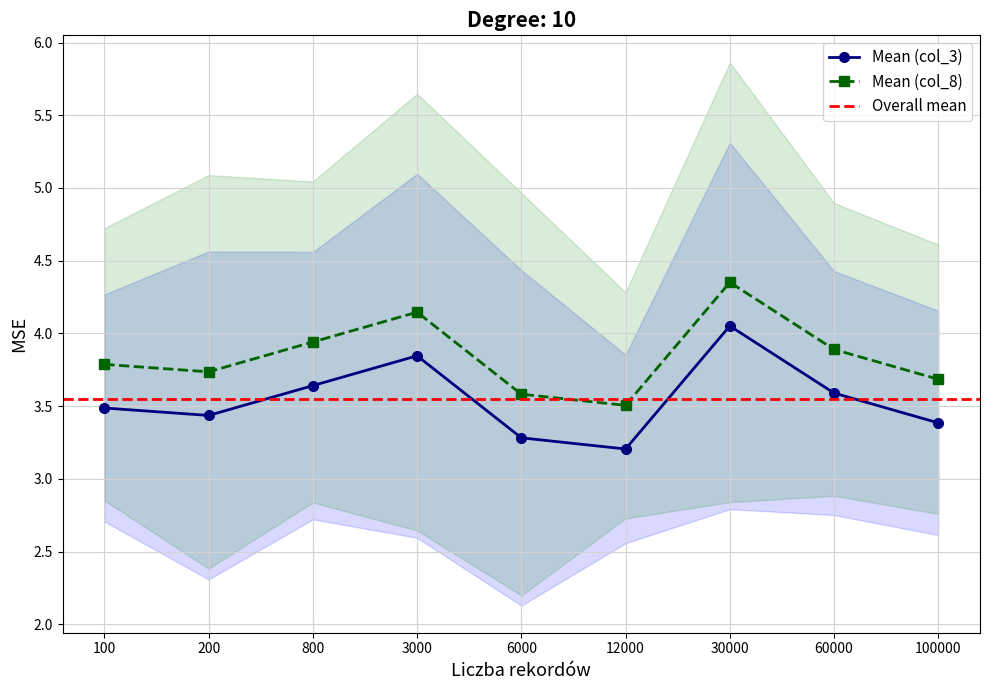

What is the value of the Mean (col_8) point at the 8th from the left?

3.9